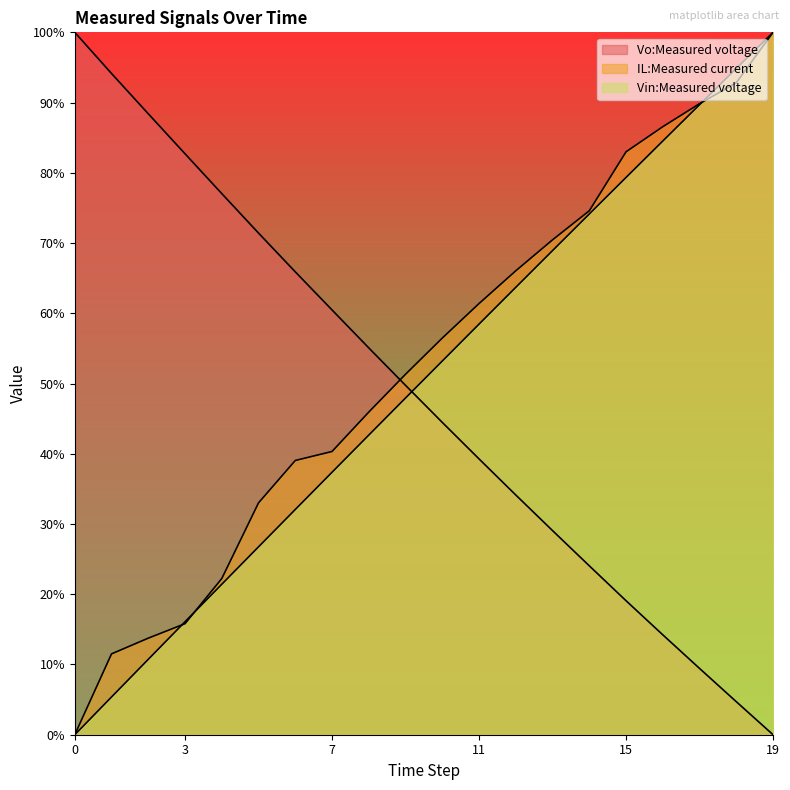

What is the value of the Vin:Measured voltage point at the 4th from the left?

16.1